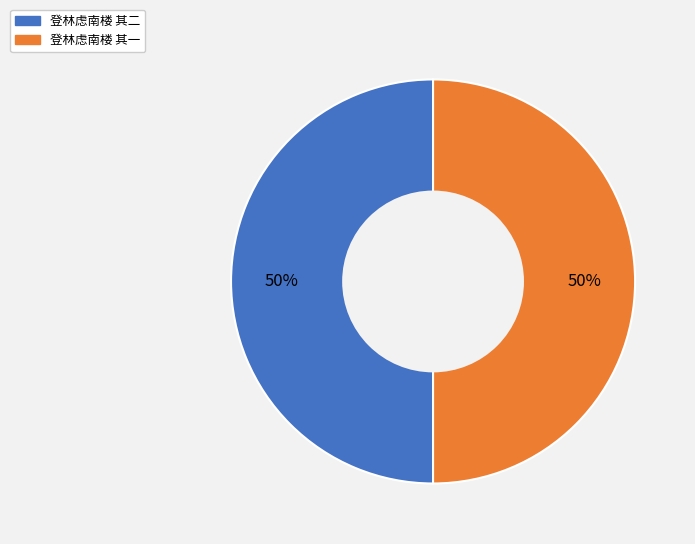

To the nearest percent, what is the average slice percentage?

50%